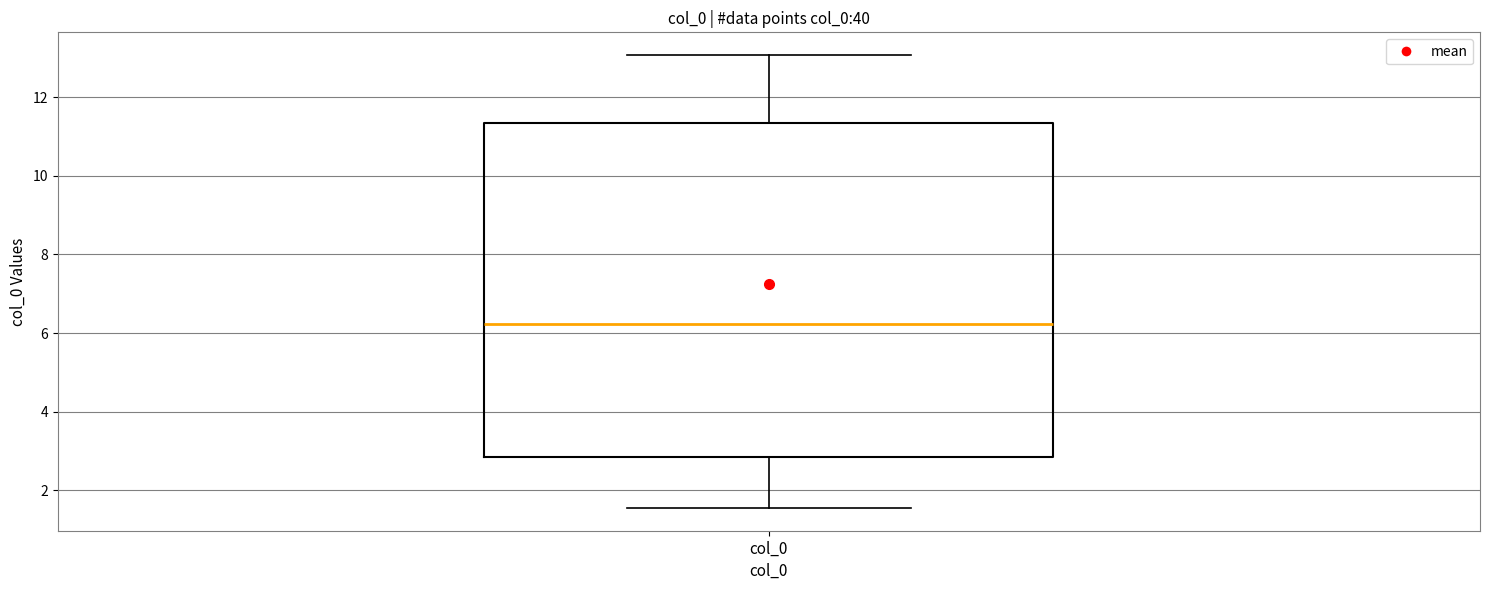

Read this box plot against the y-axis: the position of the median line, the range covered by the box, and the ends of both whiskers. The values are not printed on the chart, so give them approximately, as read against the axis.

median 6.2, box 2.8 to 11.4, whiskers 1.6 to 13.0